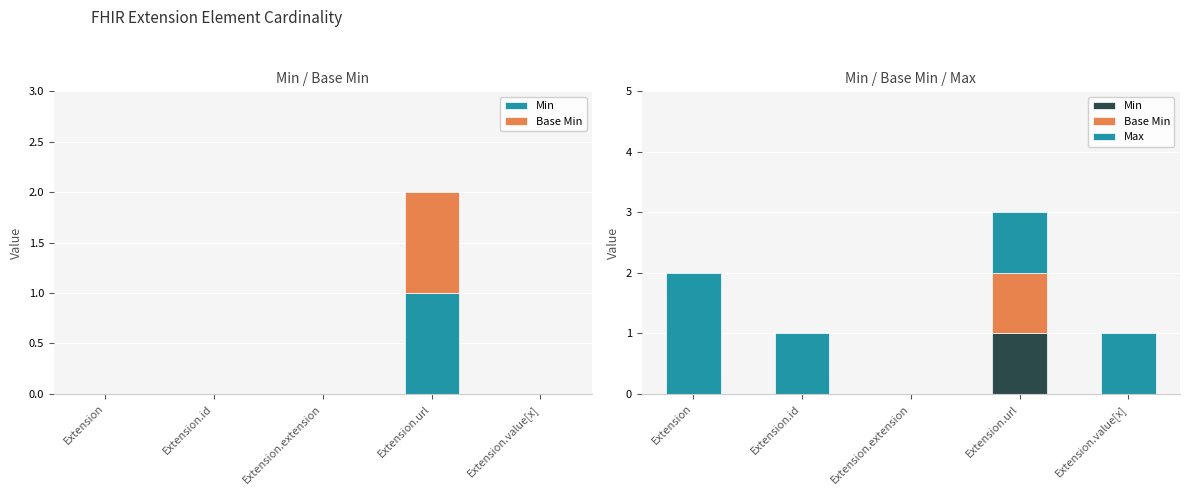

Which category has the highest value in the Min series?

Extension.url